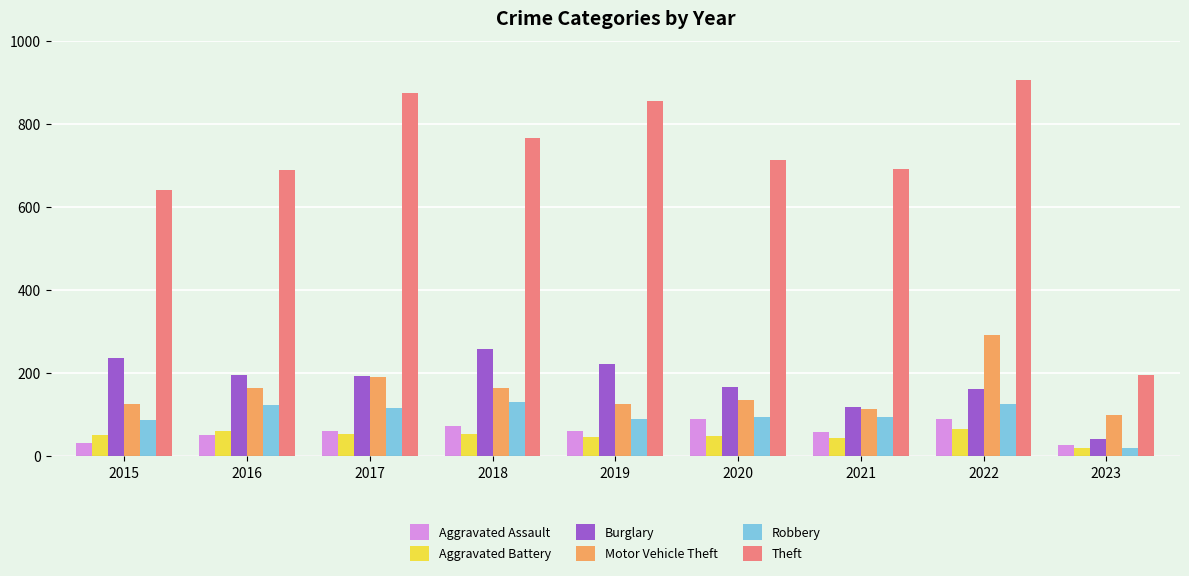

Which label corresponds to the smallest value in the chart?

2023